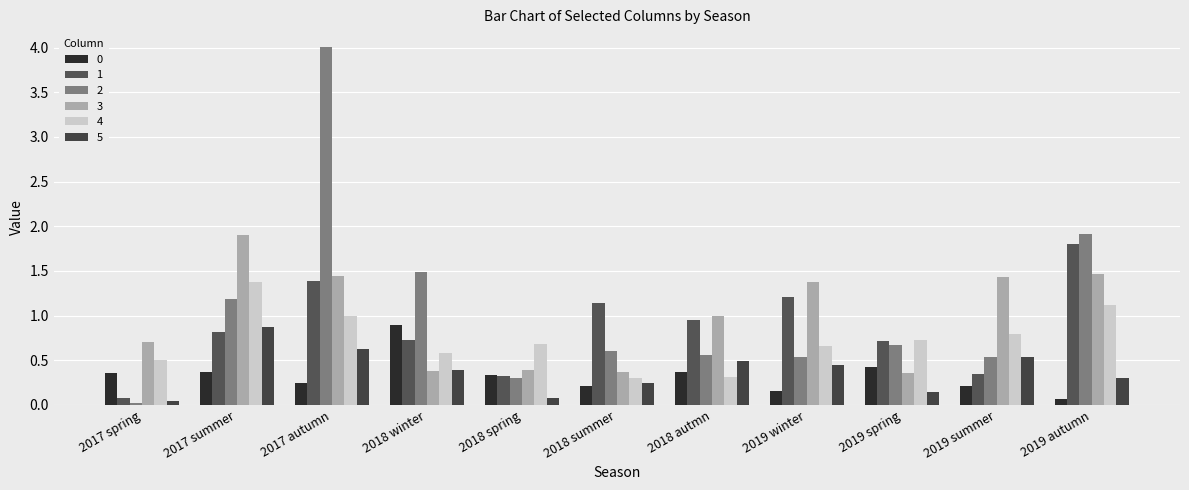

Reading left to right, transcribe all the data shown in this chart.

0: 0.4	0.4	0.2	0.9	0.3	0.2	0.4	0.2	0.4	0.2	0.1
1: 0.1	0.8	1.4	0.7	0.3	1.1	0.9	1.2	0.7	0.3	1.8
2: 0.0	1.2	4.0	1.5	0.3	0.6	0.6	0.5	0.7	0.5	1.9
3: 0.7	1.9	1.4	0.4	0.4	0.4	1.0	1.4	0.4	1.4	1.5
4: 0.5	1.4	1.0	0.6	0.7	0.3	0.3	0.7	0.7	0.8	1.1
5: 0.0	0.9	0.6	0.4	0.1	0.2	0.5	0.4	0.1	0.5	0.3